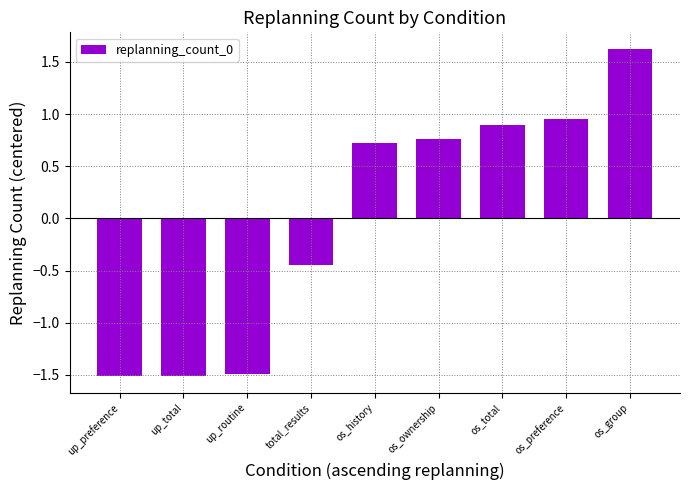

Does the chart contain any negative values?

Yes